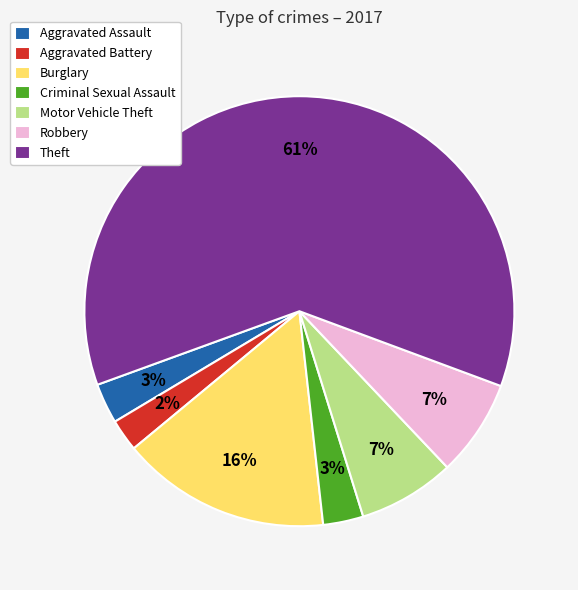

What is the ratio of the value at Aggravated Battery to the value at Robbery?

0.3